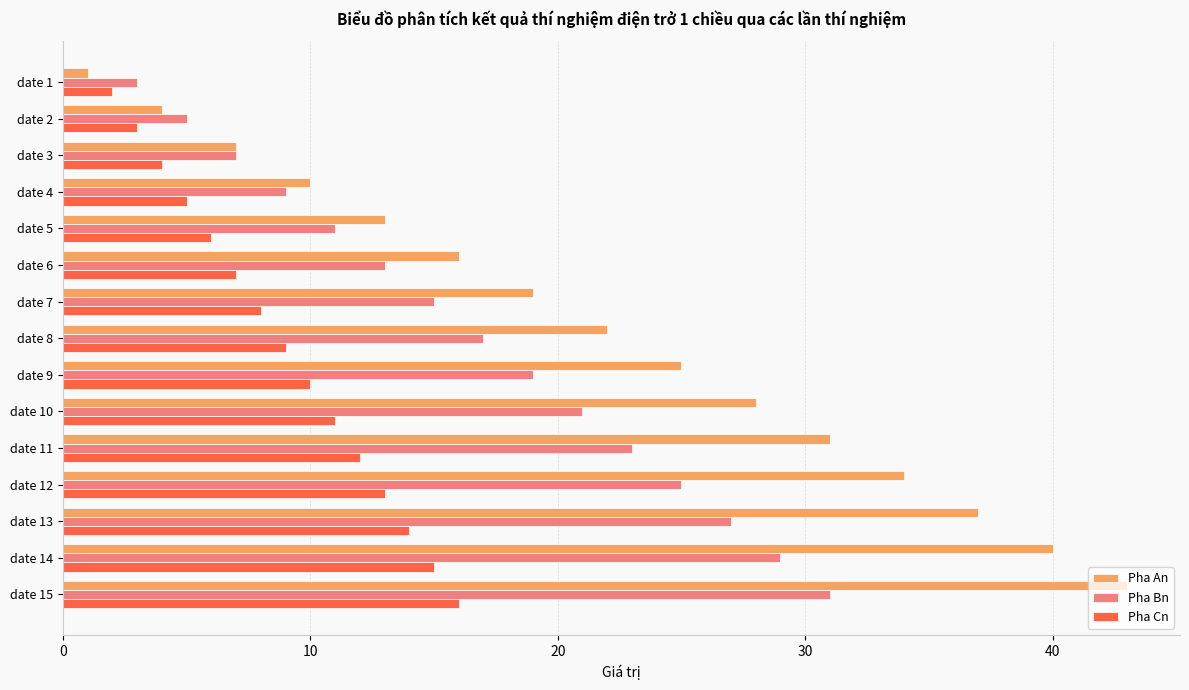

Which category has the lowest value across all series?

date 1